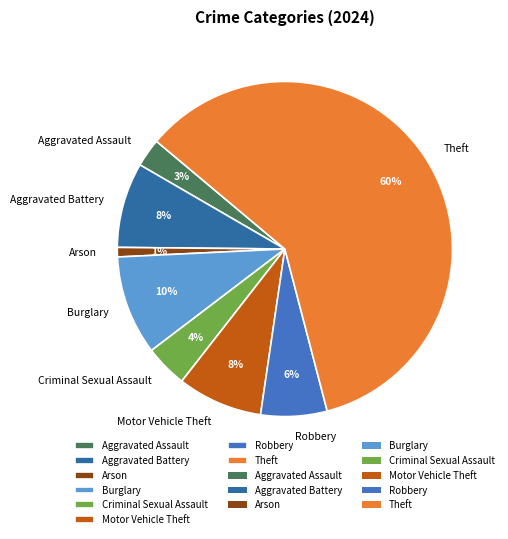

How many segments does this pie chart have?

8